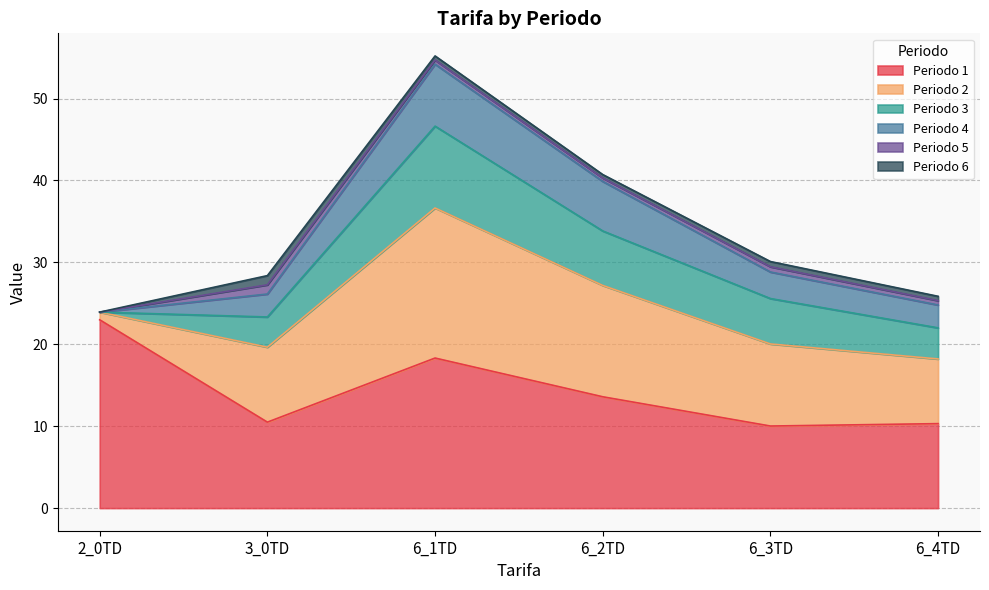

At which label is Periodo 1 closest to 16?

6_1TD